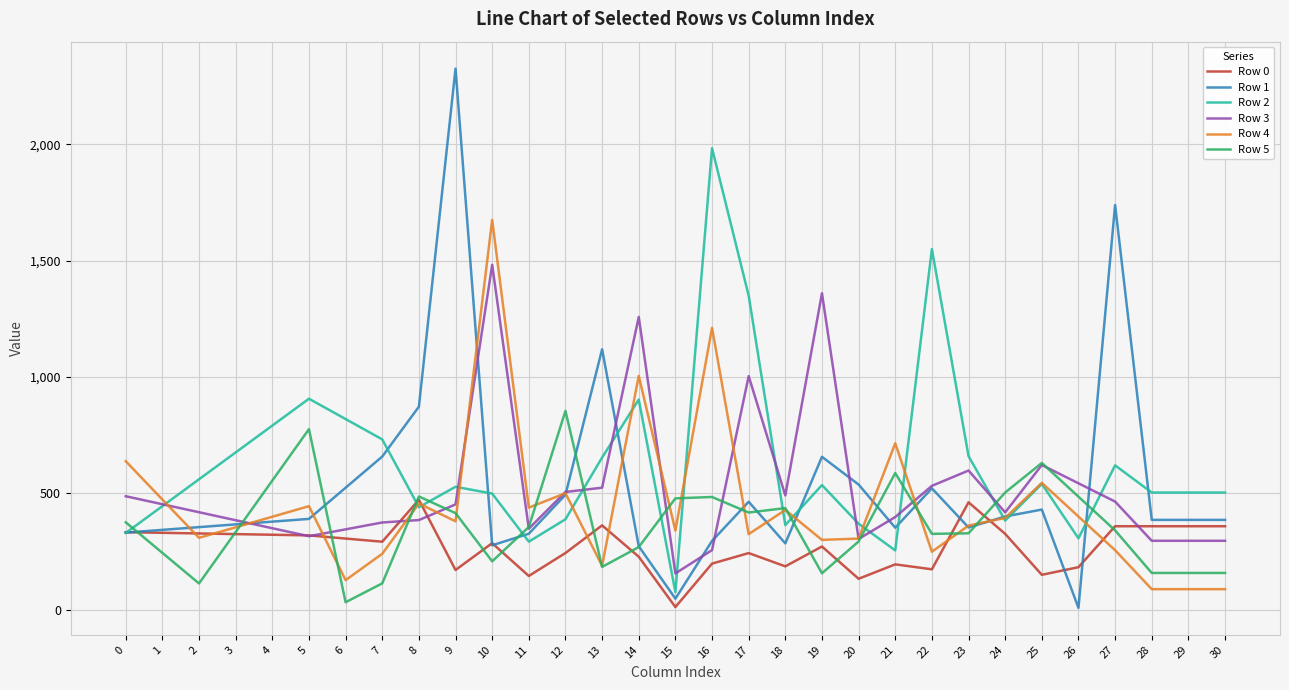

True or false: Row 3 and Row 5 cross at least once.

True